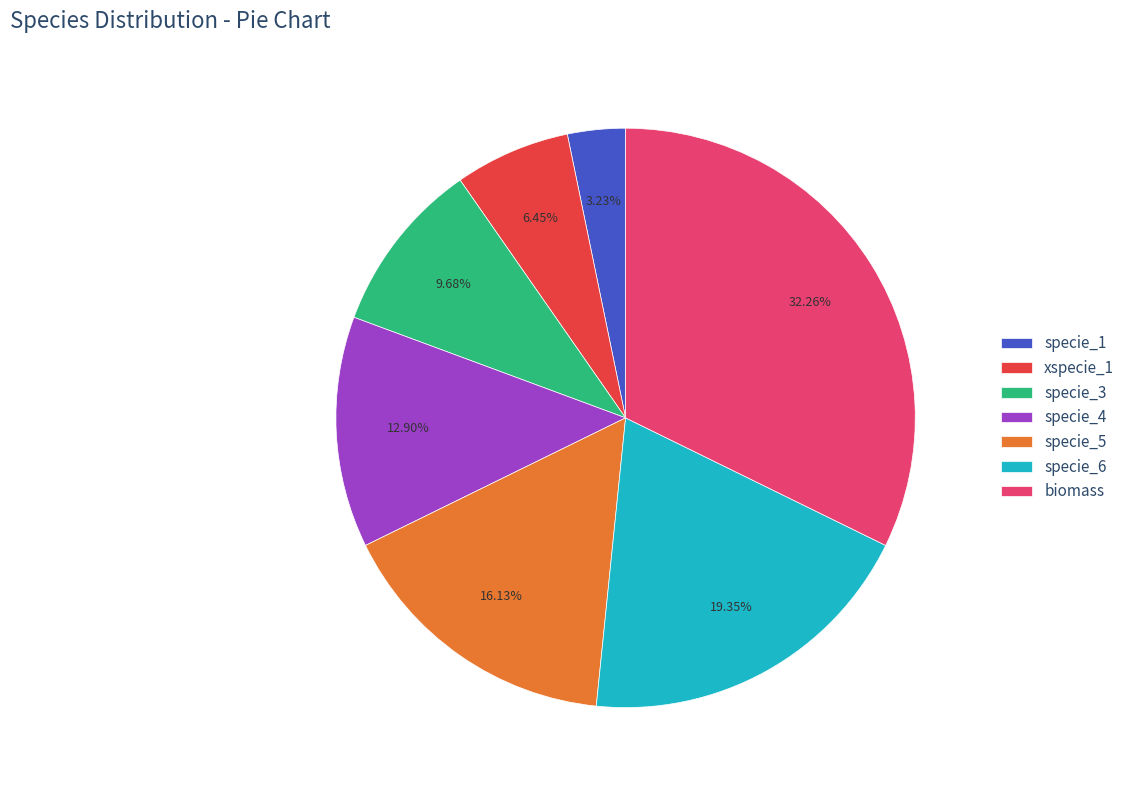

Combined, what portion of the pie is specie_3 and specie_5?

25.8%